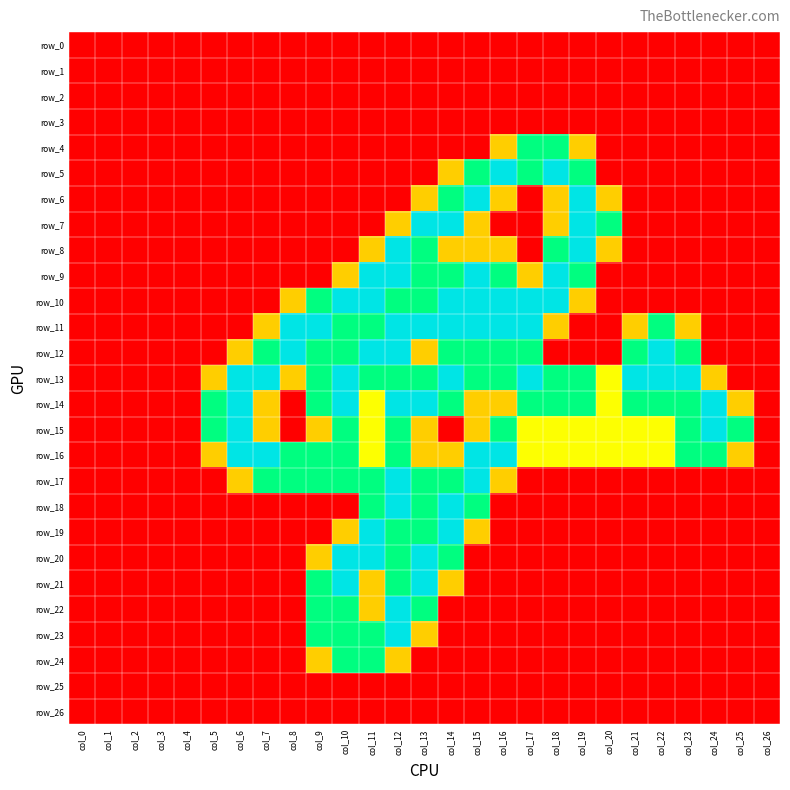

At which category is the sum across all series the highest?

col_12